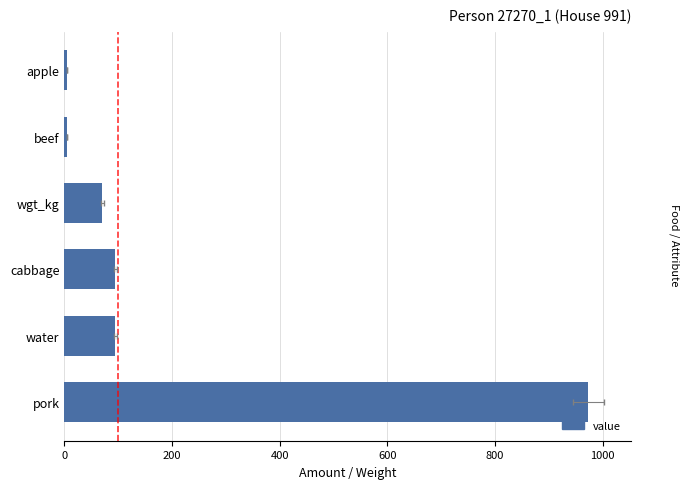

How many data points are less than 94?

3